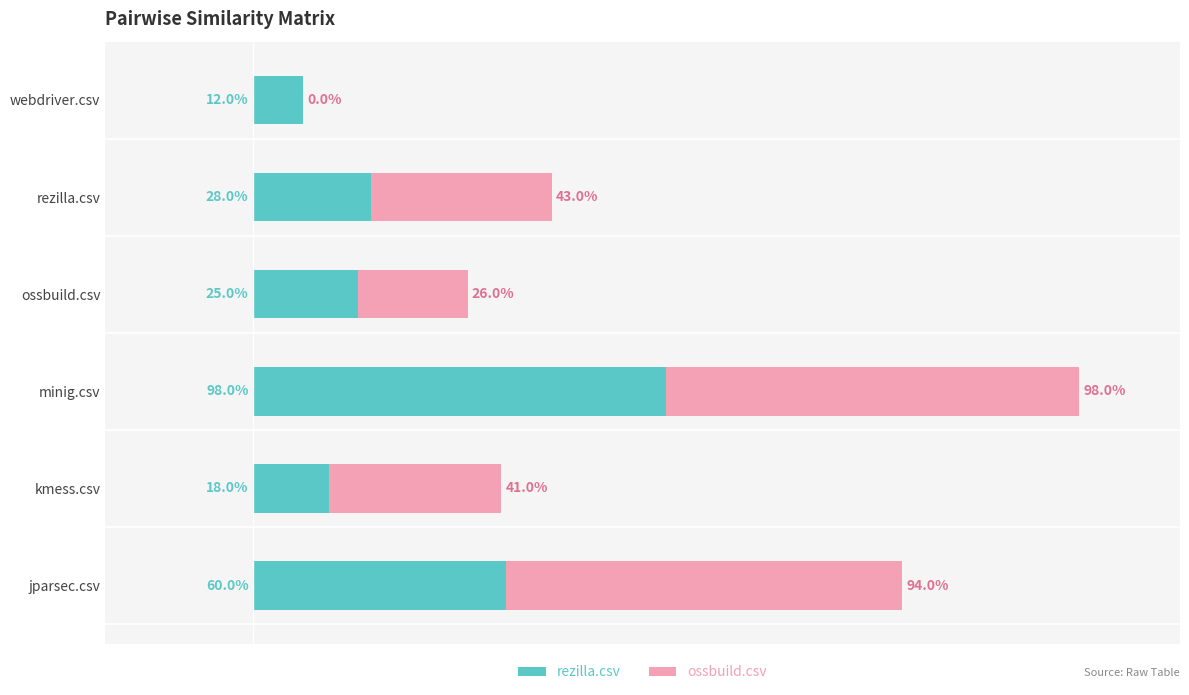

Rank the series by their maximum value, from lowest to highest.

rezilla.csv, ossbuild.csv